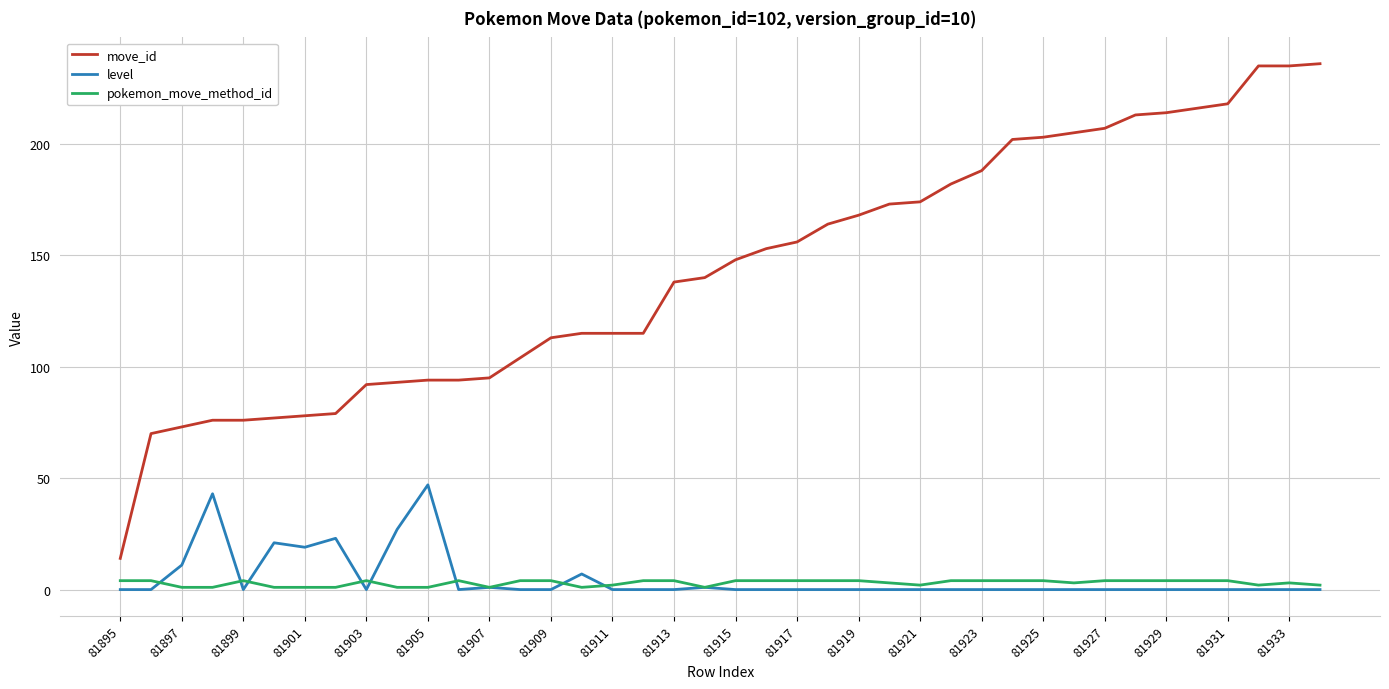

Rank the series by their maximum value, from highest to lowest.

move_id, level, pokemon_move_method_id